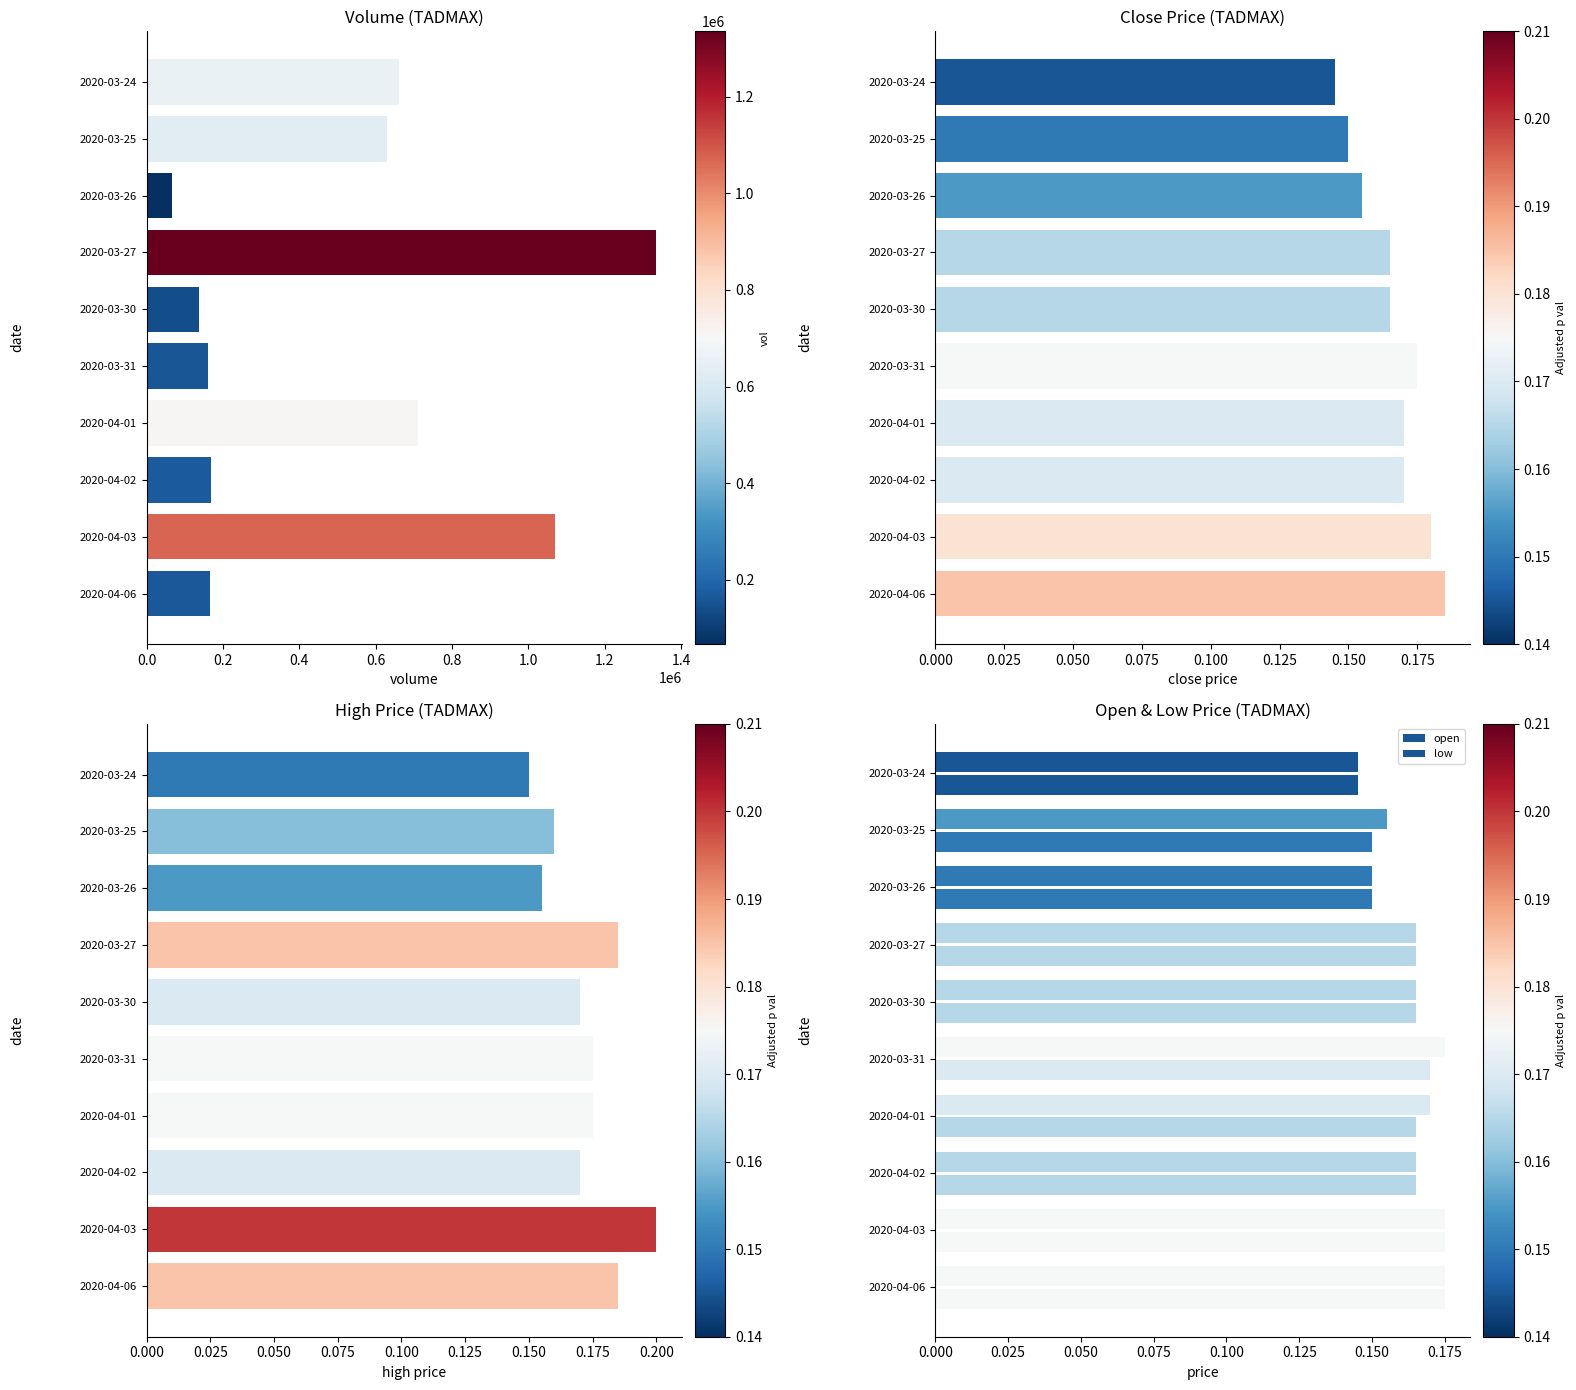

Count the low values in the range 0 to 1.

10